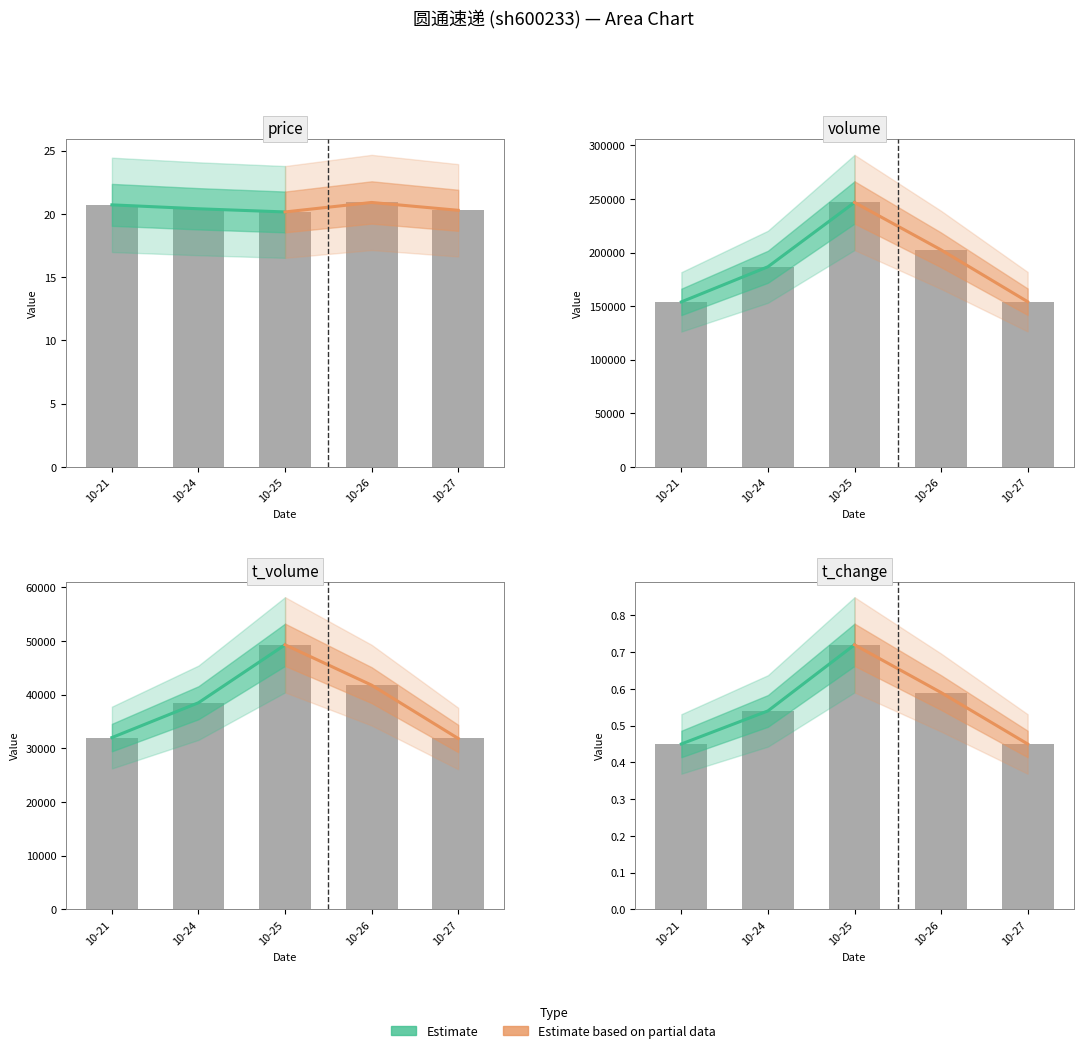

At which label does Estimate reach its minimum?

10-21